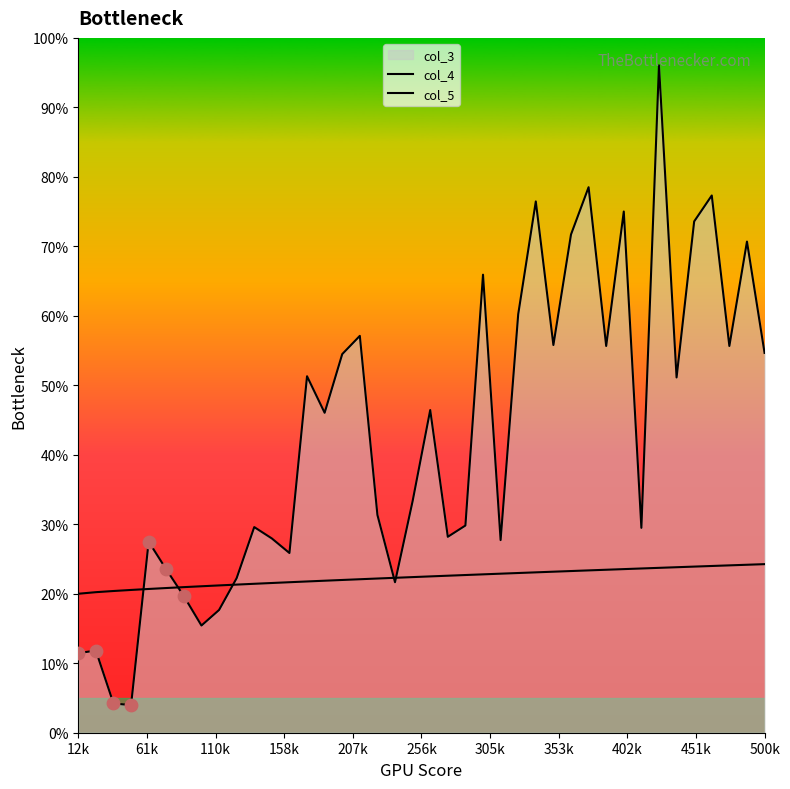

Which series has the largest total across all categories?

col_4